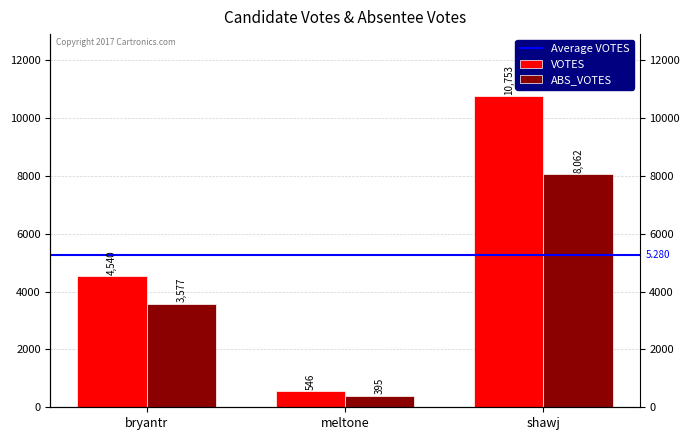

What is the difference between the maximum and minimum values in the VOTES series?

10207